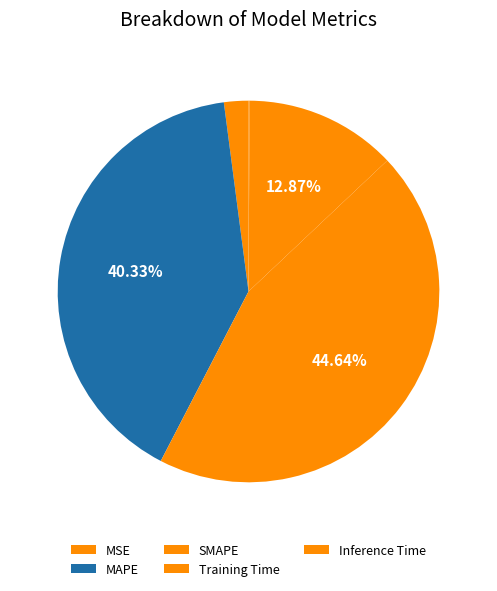

Rank the categories by value from lowest to highest.

Inference Time, MSE, Training Time, MAPE, SMAPE